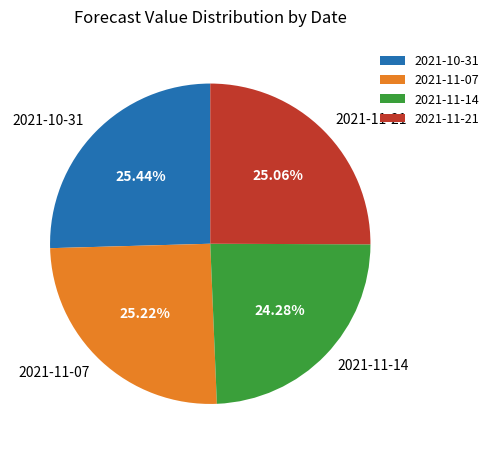

Approximately how many times larger is the value at 2021-10-31 compared to 2021-11-07?

1.0